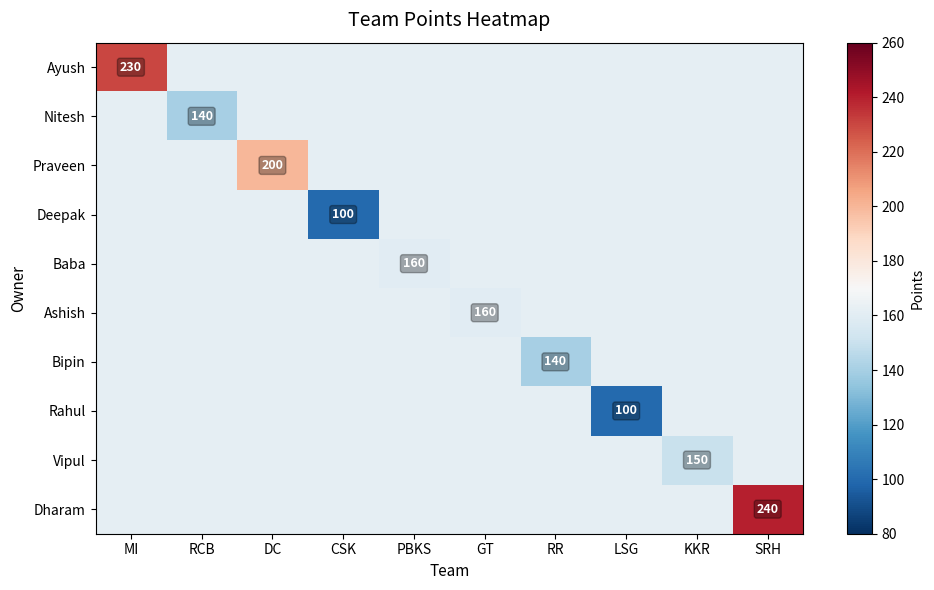

Is it true that Ashish equals 291 at KKR?

False